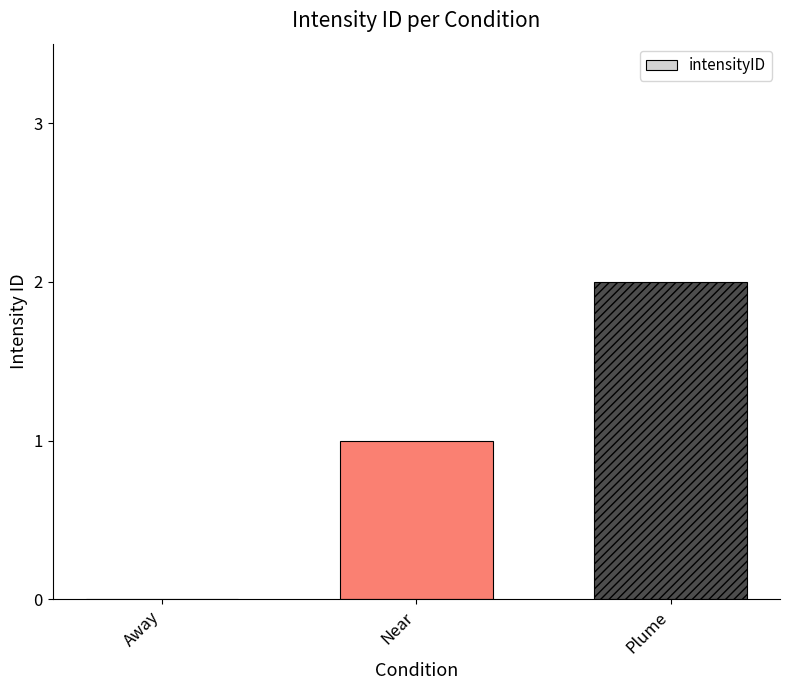

What is the maximum value shown in the chart?

2